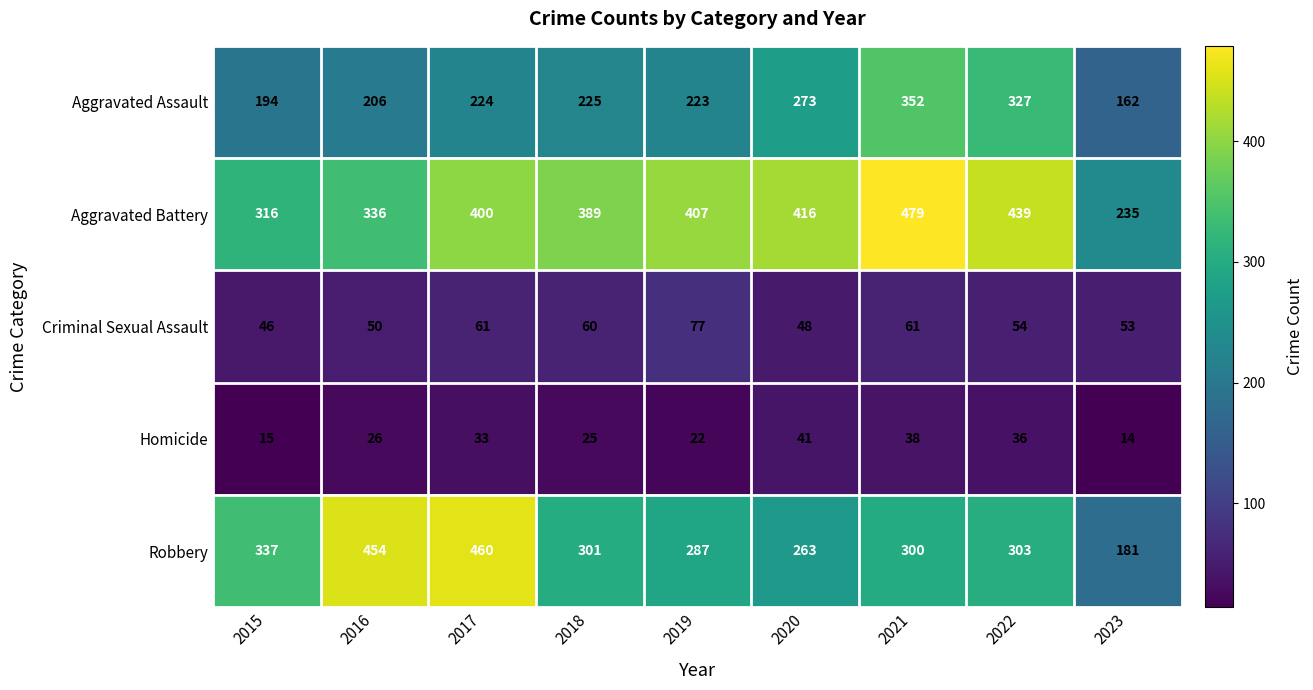

Where is Homicide nearest to the value 27?

2016